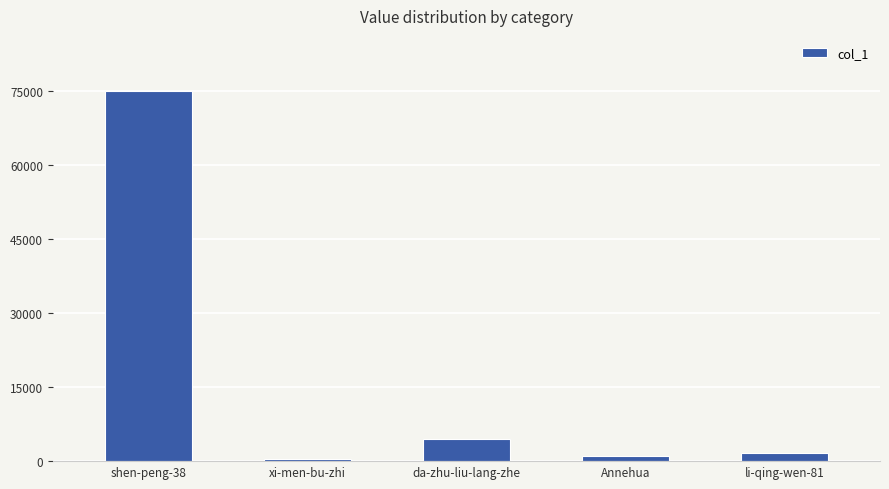

What is the value of the 5th bar from the left?

1637